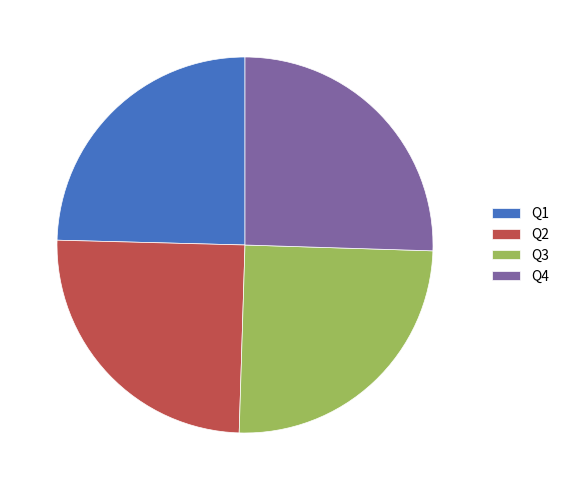

Between Q2 and Q4, which is larger?

Q4